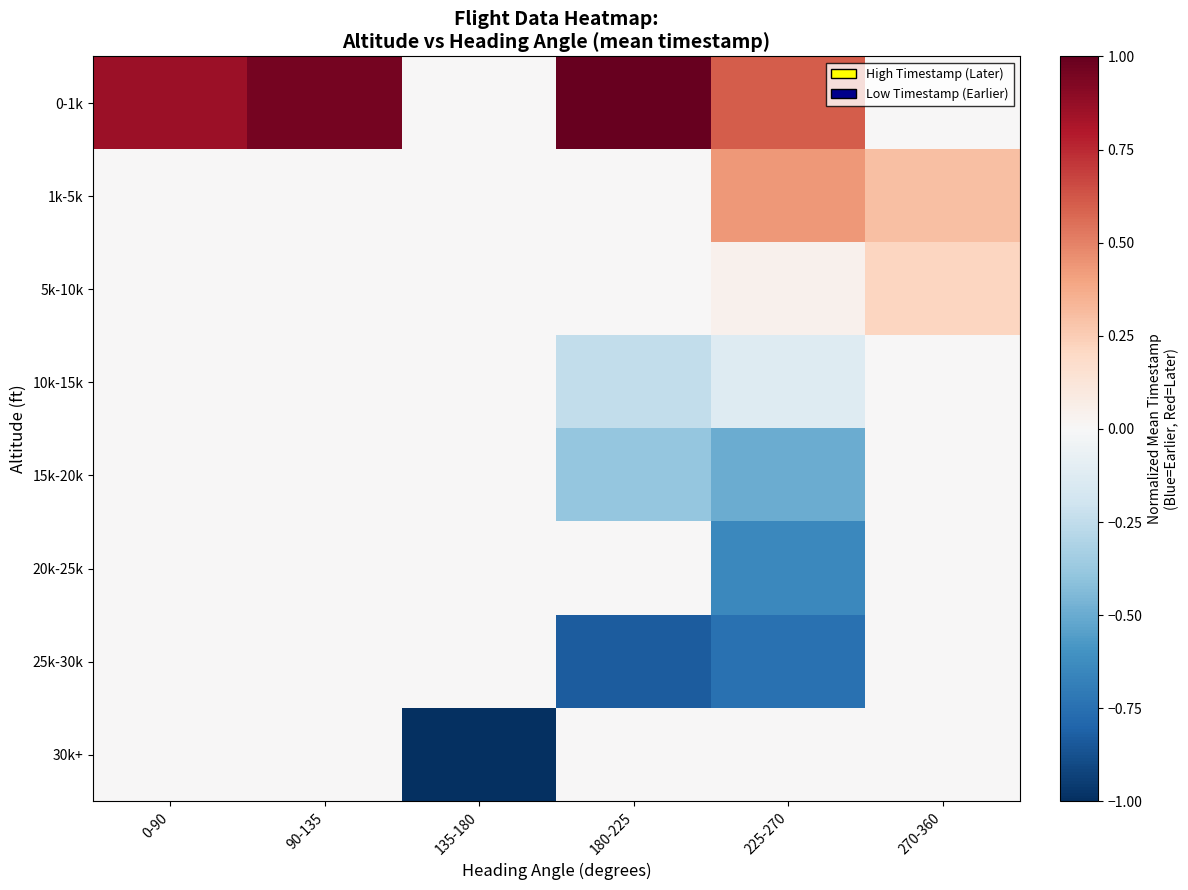

Reading left to right, extract all data points from this chart.

0-1k: 0-90=0.9	90-135=1.0	135-180=0.0	180-225=1.0	225-270=0.6	270-360=0.0
1k-5k: 0-90=0.0	90-135=0.0	135-180=0.0	180-225=0.0	225-270=0.4	270-360=0.3
5k-10k: 0-90=0.0	90-135=0.0	135-180=0.0	180-225=0.0	225-270=0.0	270-360=0.2
10k-15k: 0-90=0.0	90-135=0.0	135-180=0.0	180-225=-0.2	225-270=-0.1	270-360=0.0
15k-20k: 0-90=0.0	90-135=0.0	135-180=0.0	180-225=-0.4	225-270=-0.5	270-360=0.0
20k-25k: 0-90=0.0	90-135=0.0	135-180=0.0	180-225=0.0	225-270=-0.6	270-360=0.0
25k-30k: 0-90=0.0	90-135=0.0	135-180=0.0	180-225=-0.8	225-270=-0.7	270-360=0.0
30k+: 0-90=0.0	90-135=0.0	135-180=-1.0	180-225=0.0	225-270=0.0	270-360=0.0